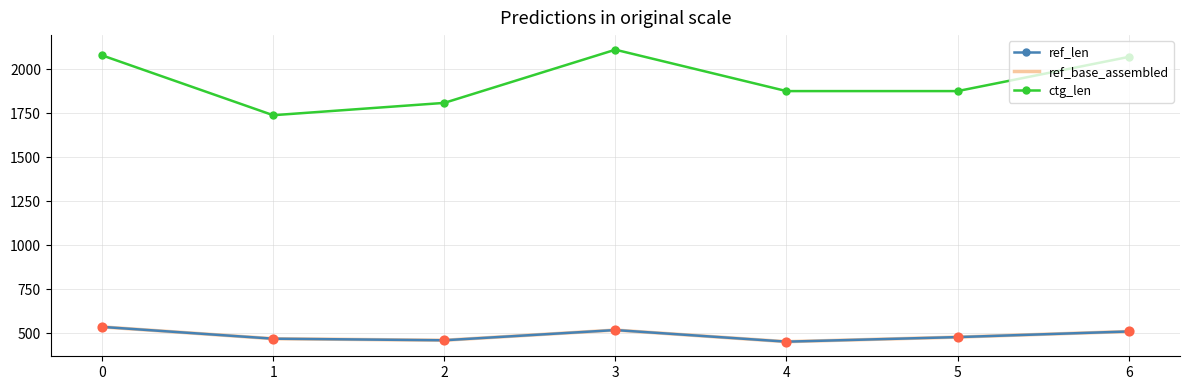

Which series has the largest total across all categories?

ctg_len